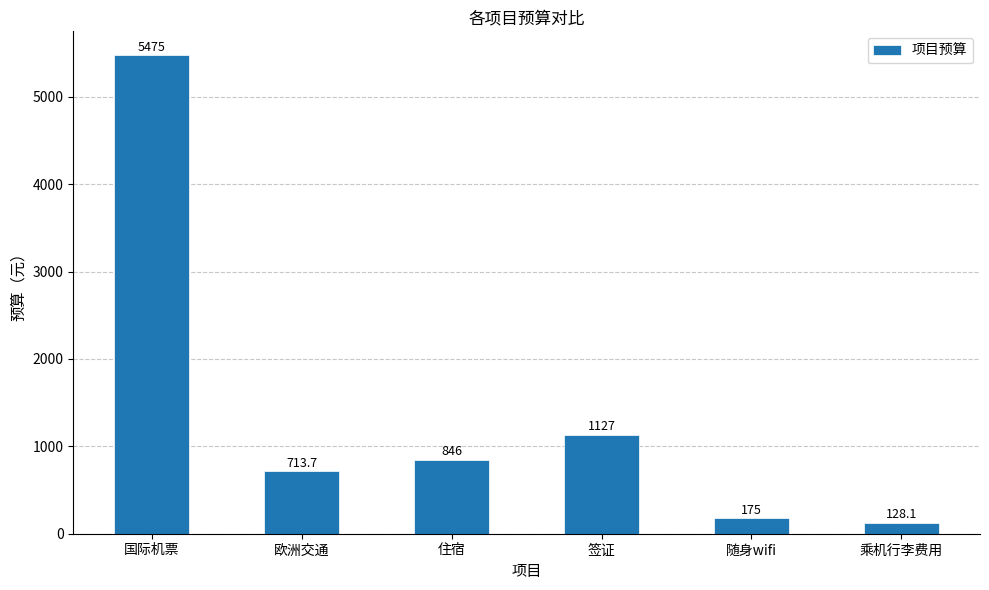

Which category has the lowest value across all series?

乘机行李费用